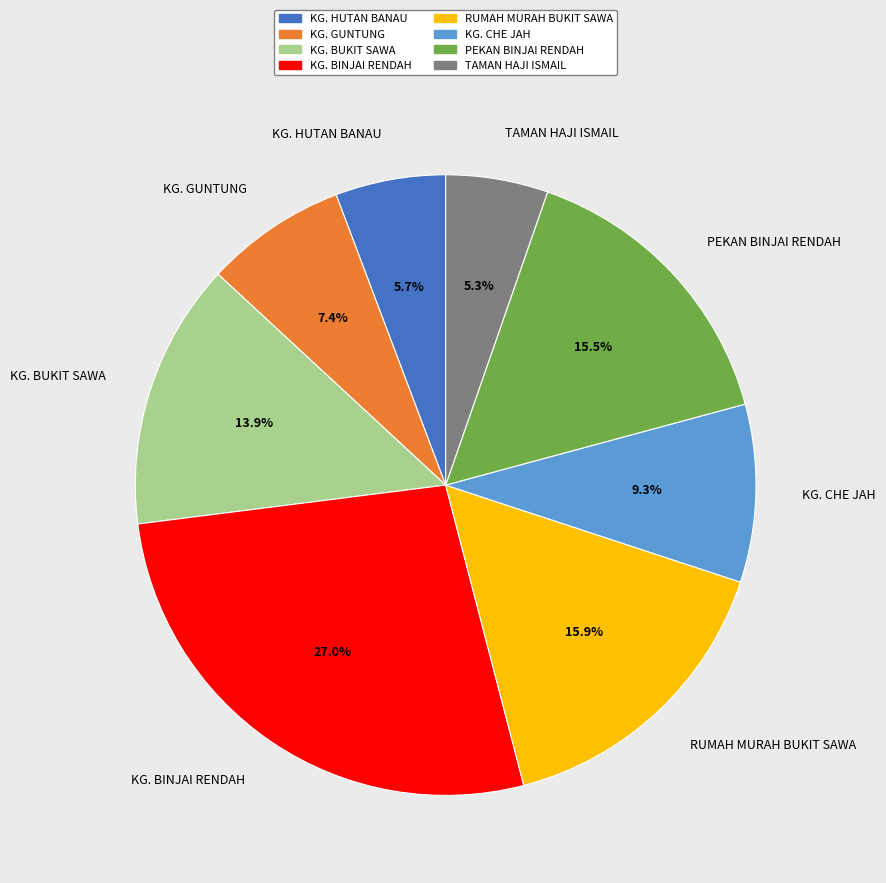

Between KG. BINJAI RENDAH and KG. BUKIT SAWA, which is larger?

KG. BINJAI RENDAH